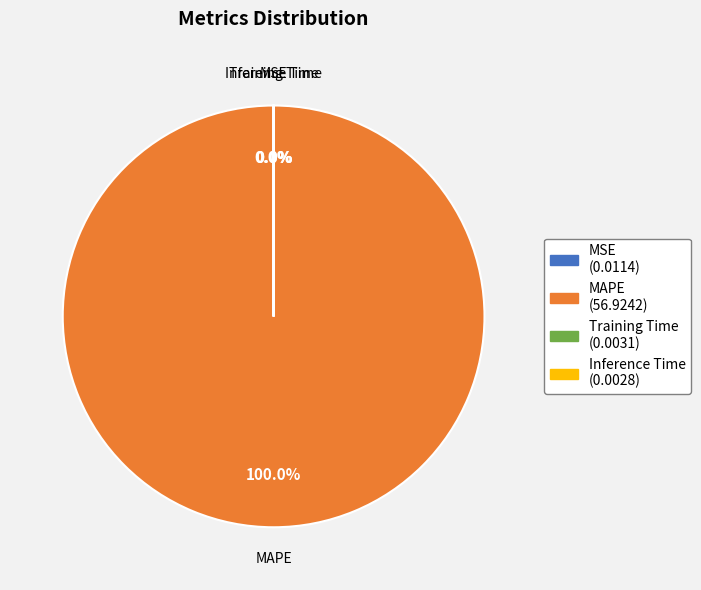

Does MAPE account for over 50% of the chart?

Yes